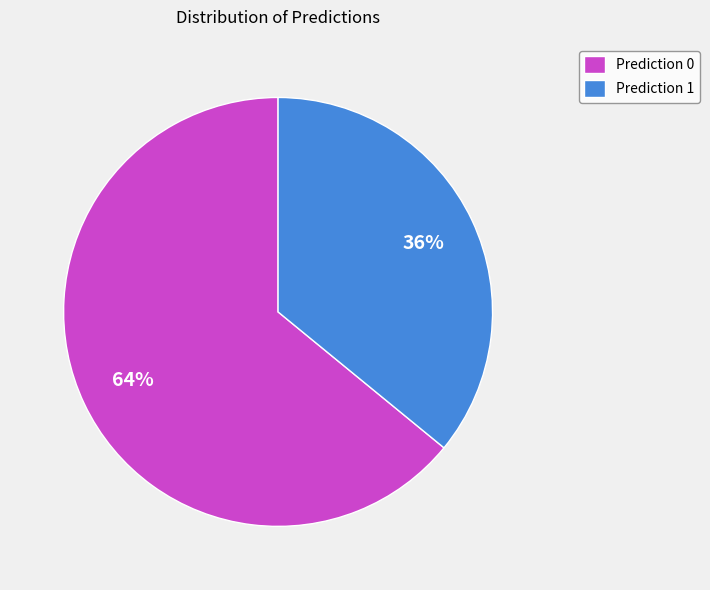

Does any single category account for the majority?

Yes